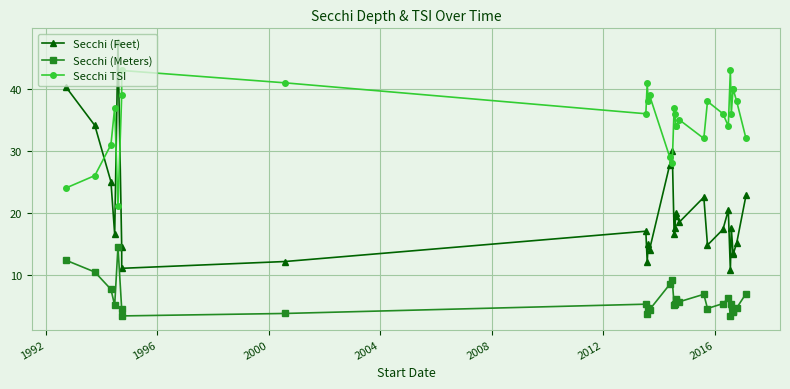

Reading left to right, transcribe all the data shown in this chart.

Secchi (Feet): 40.3	34.1	25.0	16.5	47.6	14.5	11.0	12.1	17.0	12.0	15.0	14.0	27.8	30.0	16.5	17.5	20.0	19.5	18.5	22.5	14.8	17.3	20.4	10.7	17.5	13.5	13.2	15.1	22.8
Secchi (Meters): 12.3	10.4	7.6	5.0	14.5	4.4	3.3	3.7	5.2	3.6	4.6	4.3	8.4	9.1	5.0	5.3	6.1	5.9	5.6	6.8	4.5	5.3	6.2	3.3	5.3	4.1	4.0	4.6	6.9
Secchi TSI: 24.0	26.0	31.0	37.0	21.0	39.0	43.0	41.0	36.0	41.0	38.0	39.0	29.0	28.0	37.0	36.0	34.0	34.0	35.0	32.0	38.0	36.0	34.0	43.0	36.0	40.0	40.0	38.0	32.0